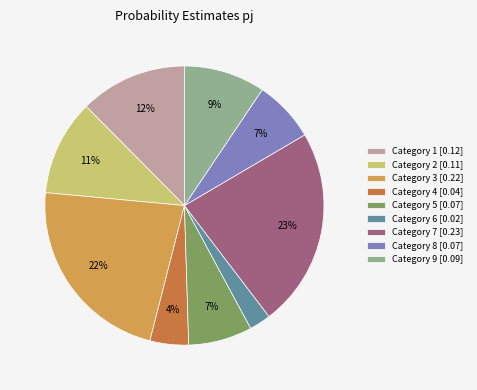

Is the sum of Category 5 [0.07] and Category 4 [0.04] greater than half?

No